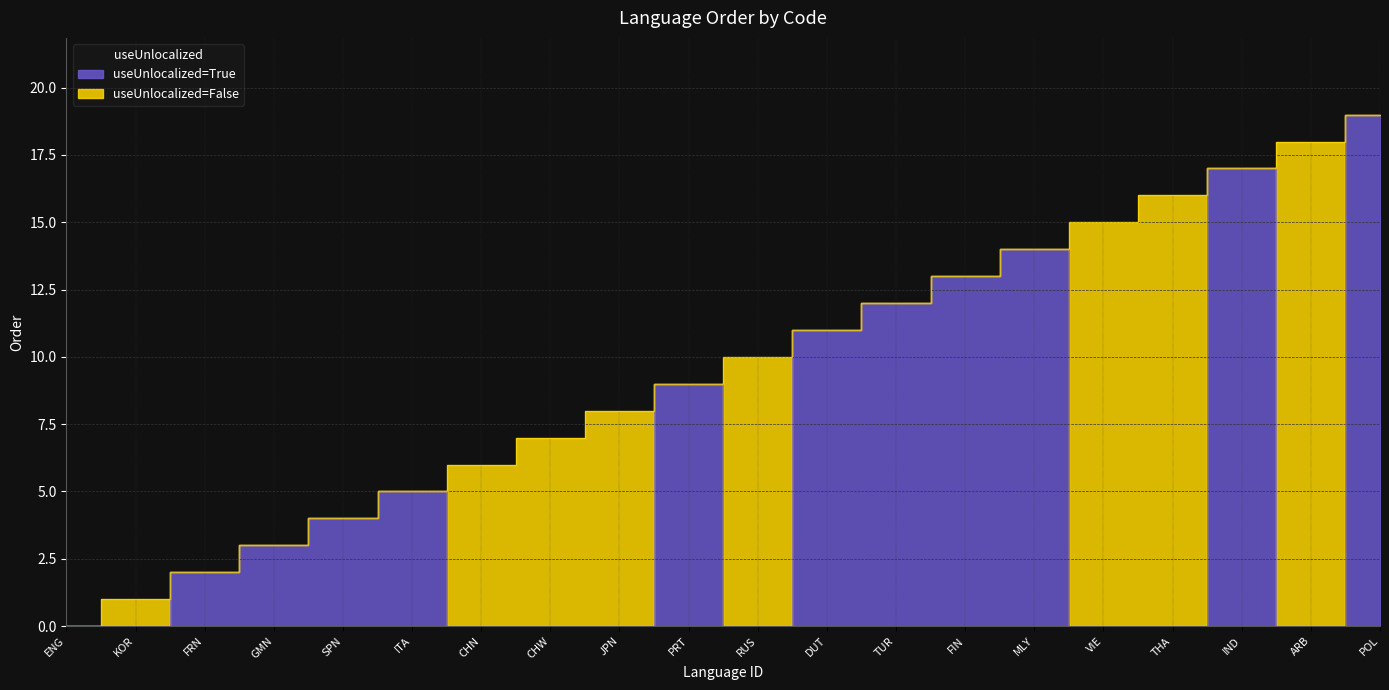

What is the label of the 9th point from the right?

DUT